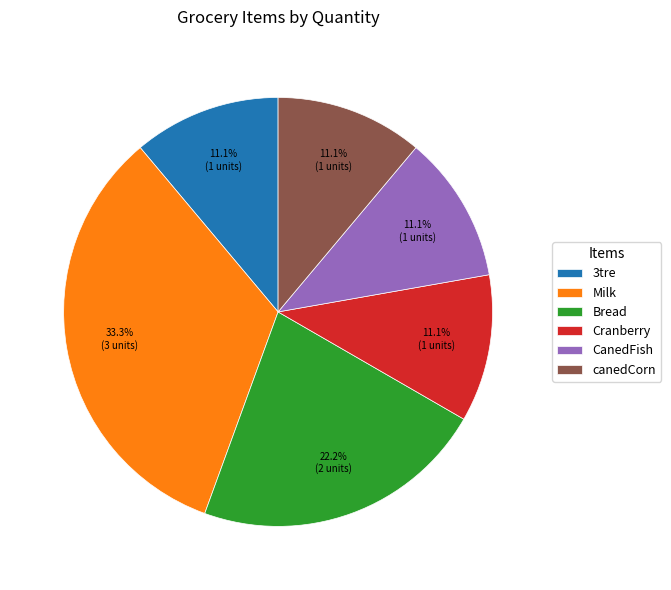

What is the ratio of the value at Bread to the value at canedCorn?

2.0